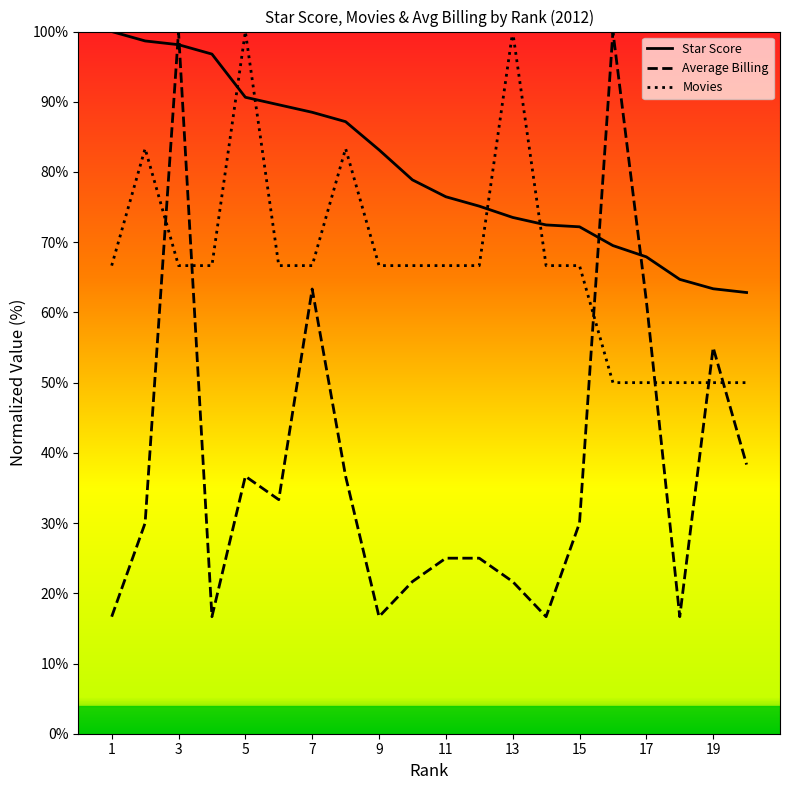

True or false: Movies has a value of 42.5 at 15.

False